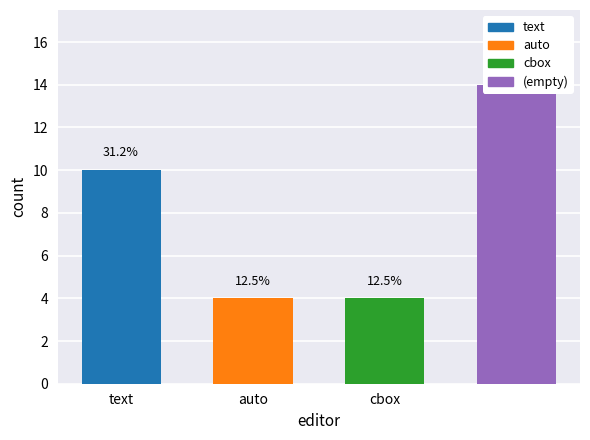

Between text and auto, which series saw the biggest shift?

text